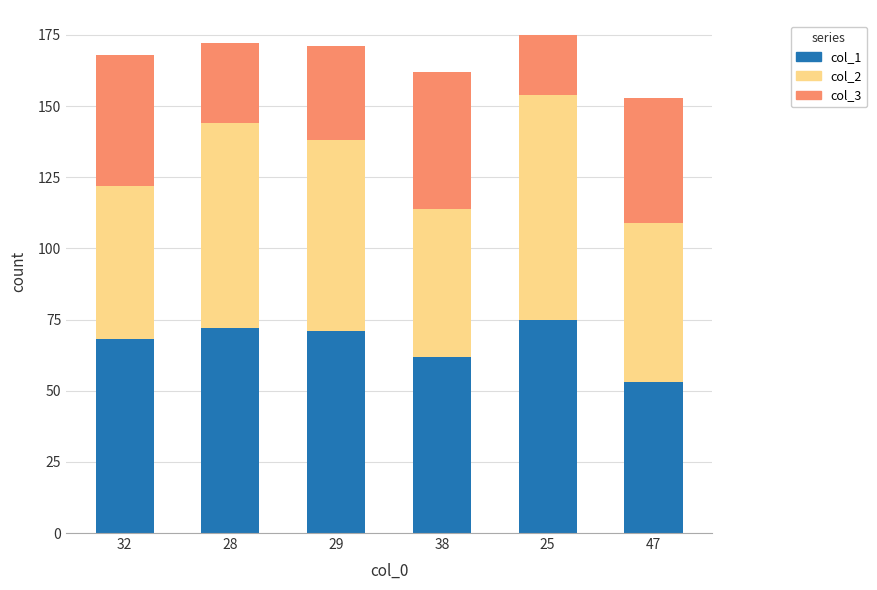

The value of col_1 at 38 is 37. True or false?

False